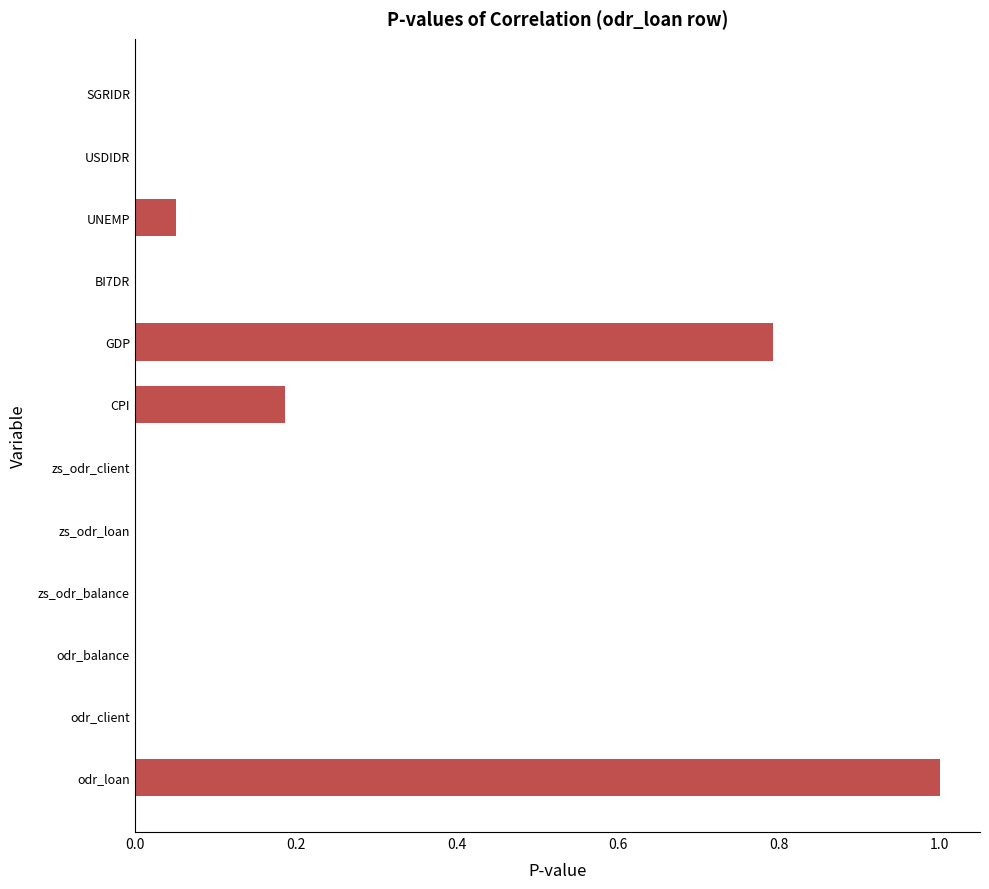

The chart shows a value of 0.0 at odr_client. True or false?

True